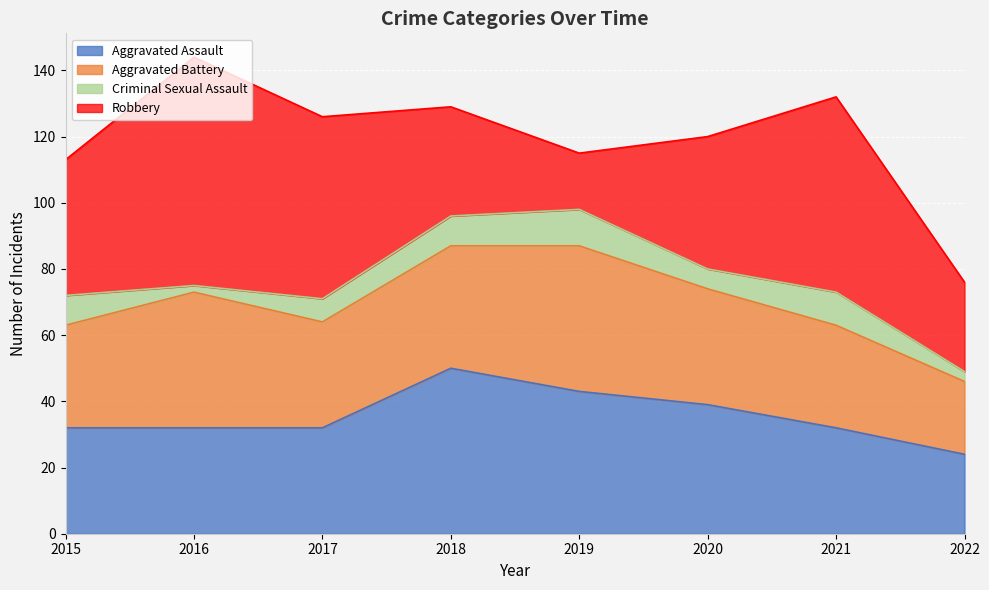

At which category is the sum across all series the highest?

2016